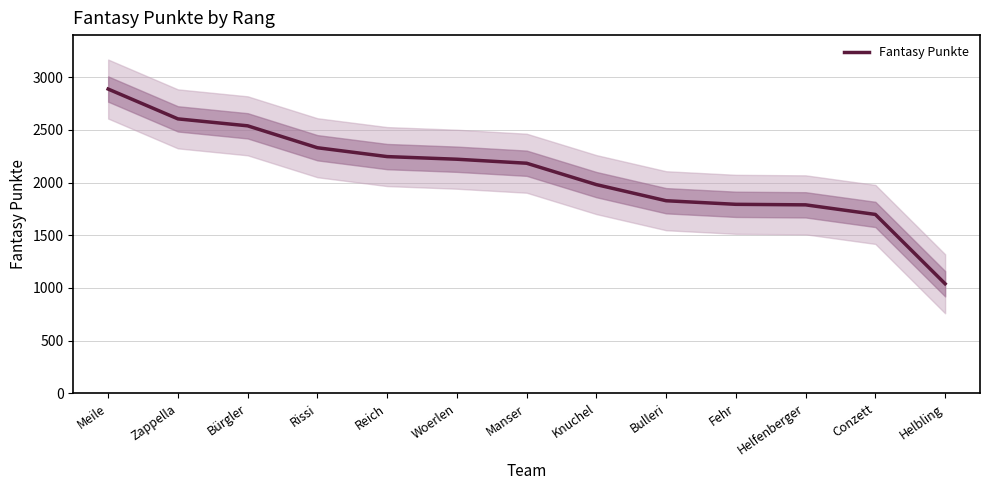

How many values are below 2184?

6